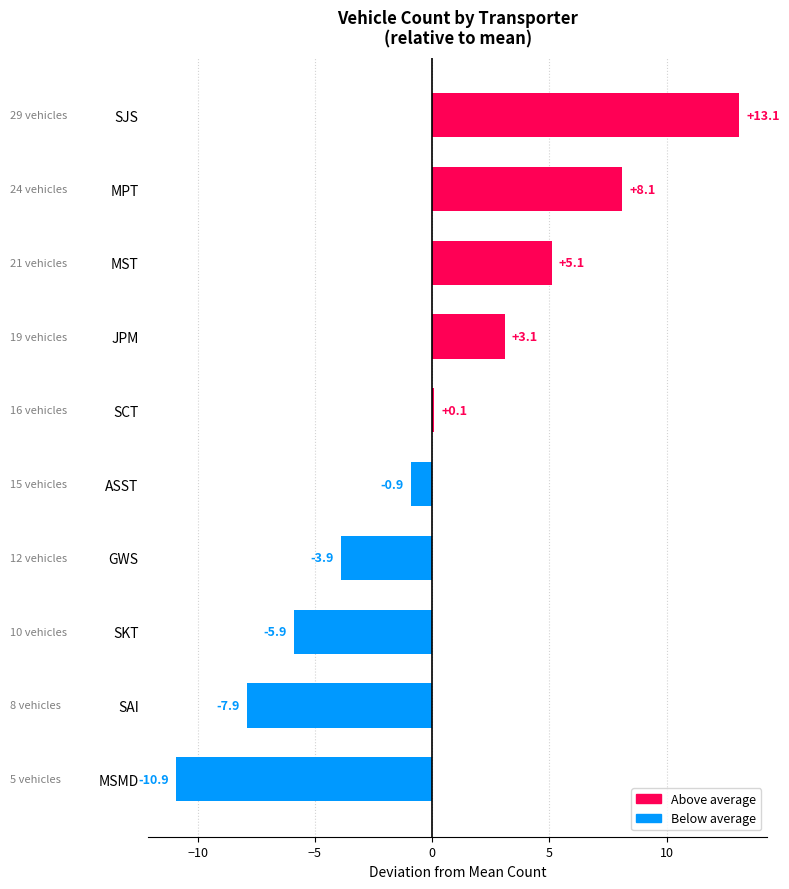

What is the change in value from ASST to MPT?

+9.0